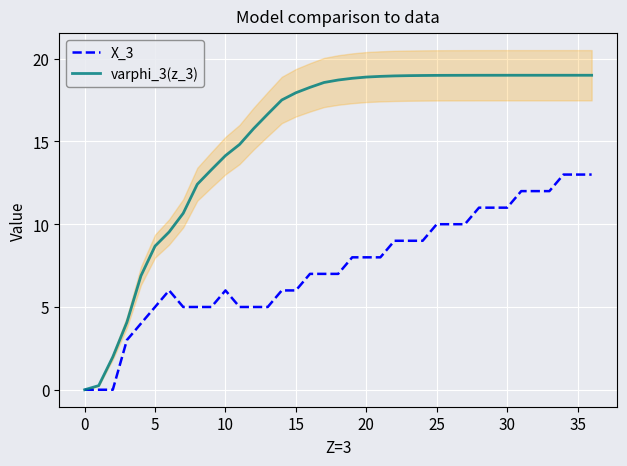

Which category has the highest value in the X_3 series?

34